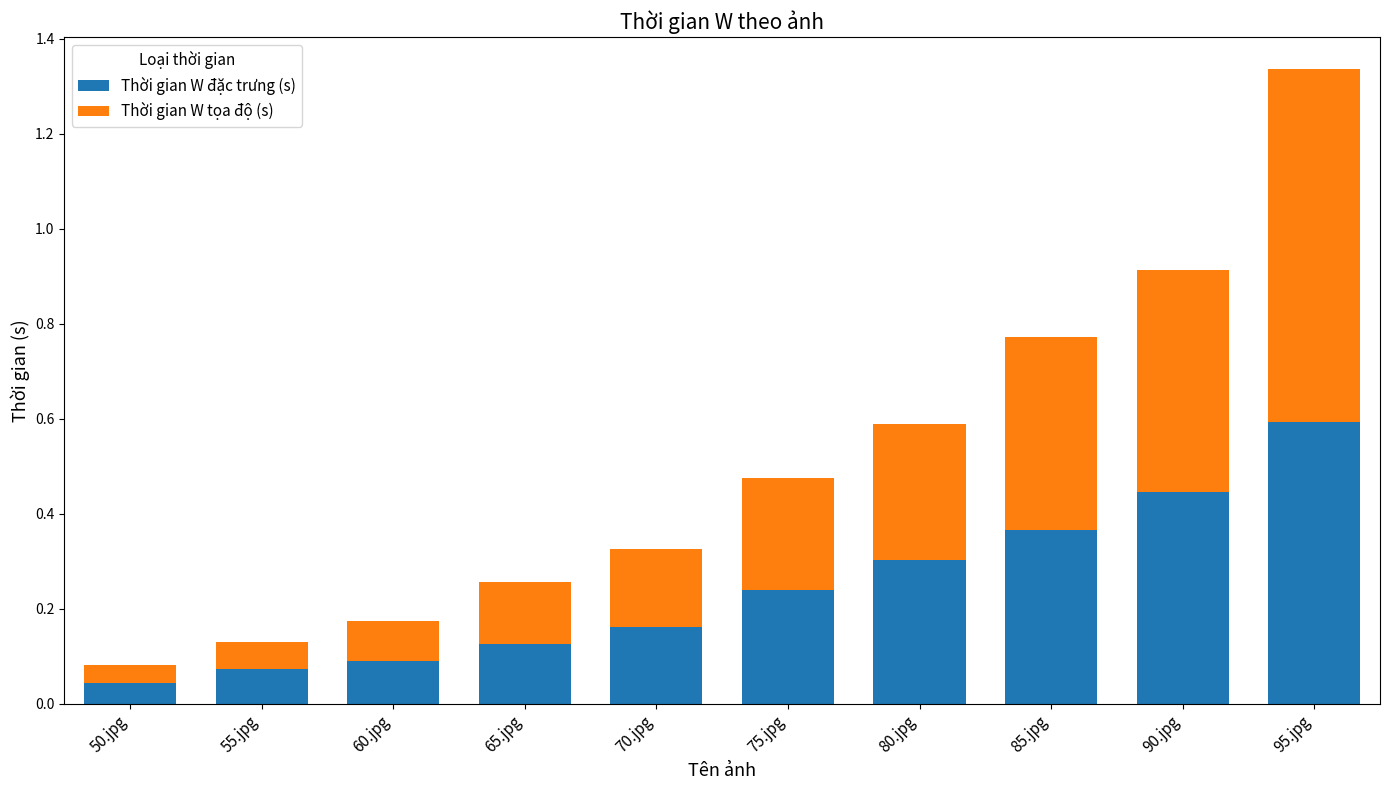

At which category is the sum across all series the highest?

95.jpg